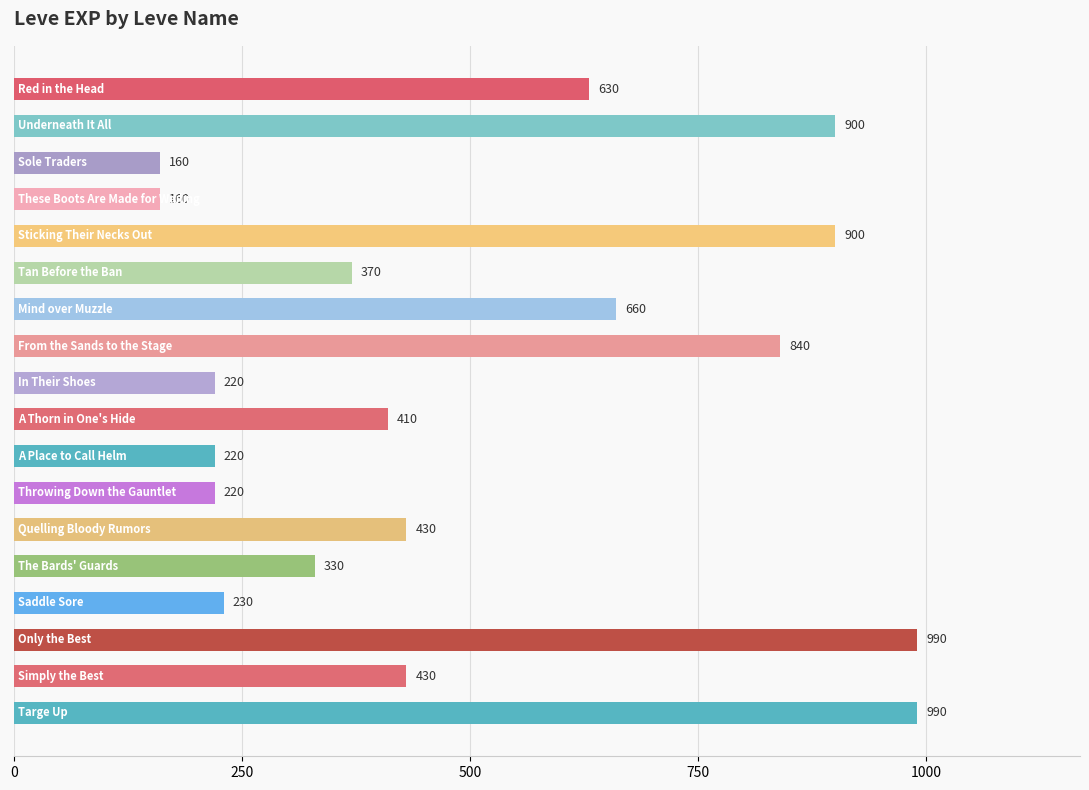

What is the value of the 6th bar from the top?

370